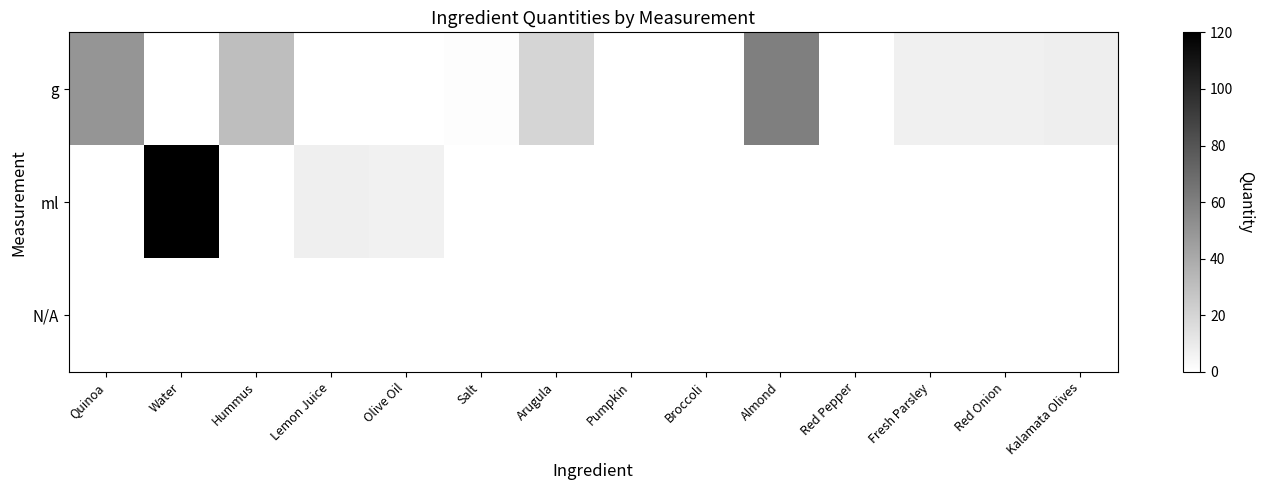

Which series changed the most between Hummus and Pumpkin?

g